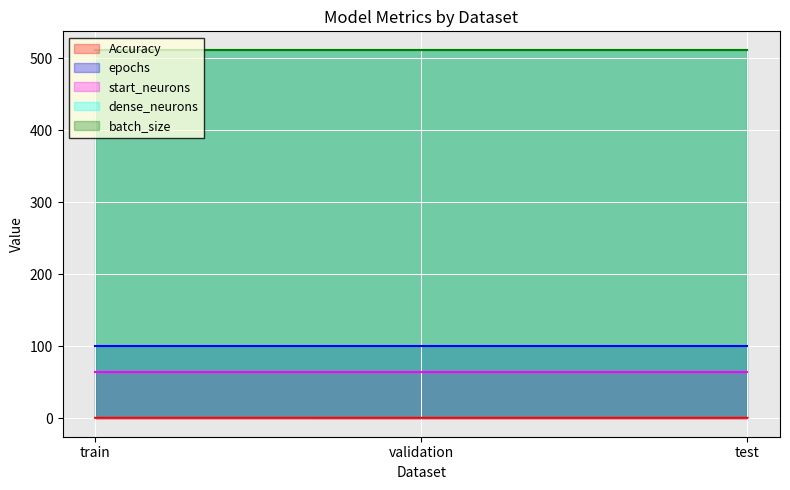

What is the spread (max minus min) of values at test?

511.4